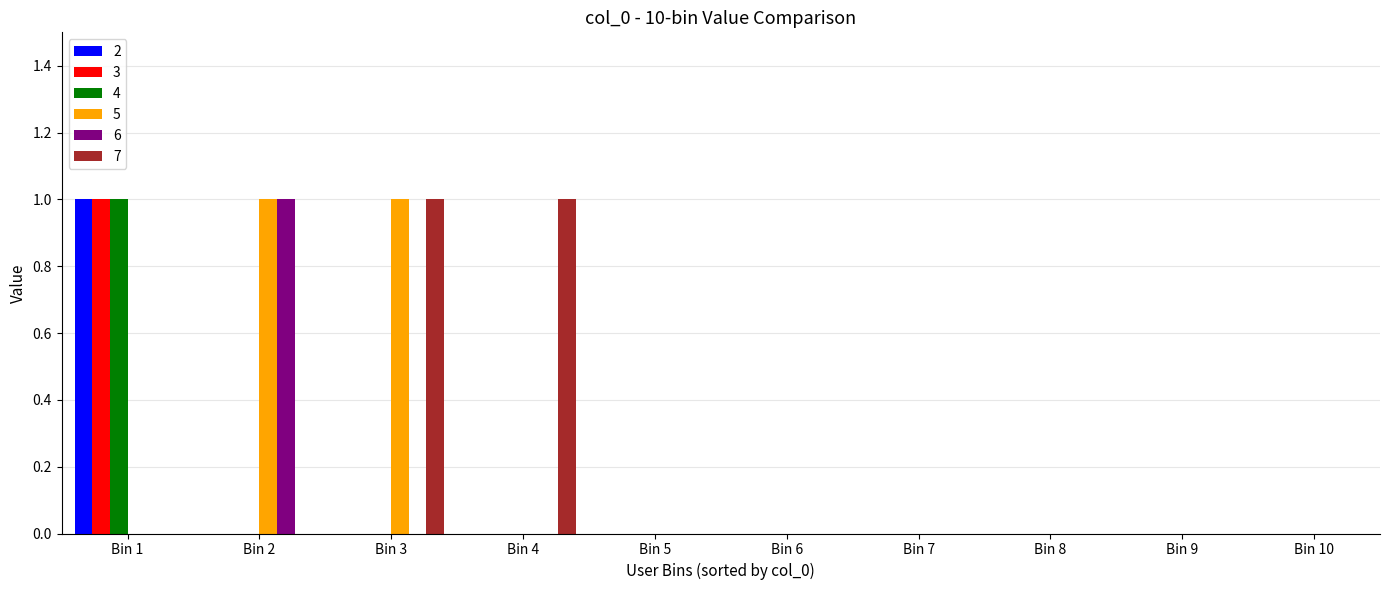

At which category is the sum across all series the highest?

Bin 1